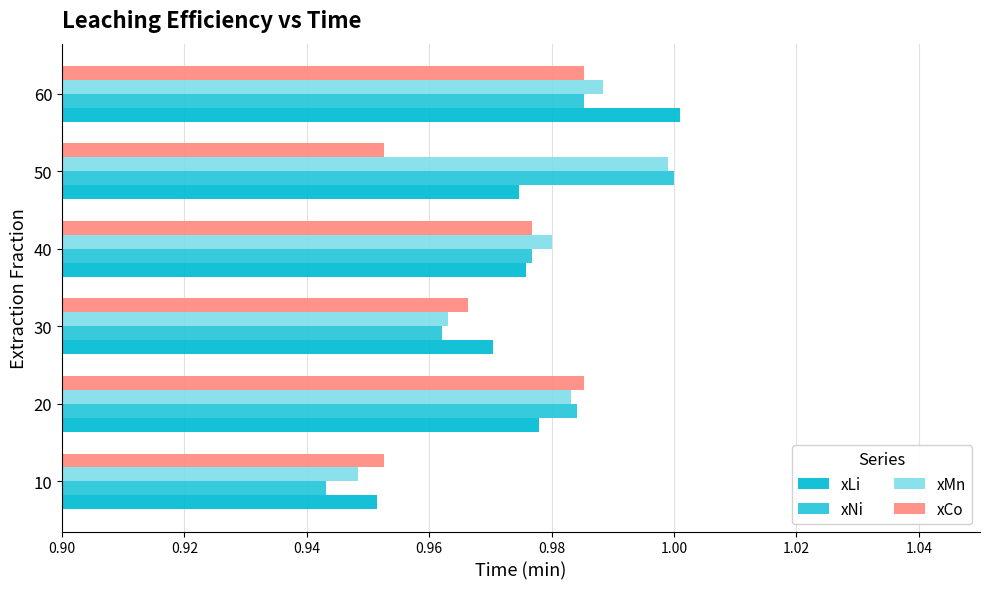

Reading left to right, transcribe all the data shown in this chart.

xLi: 1.0	1.0	1.0	1.0	1.0	1.0
xNi: 0.9	1.0	1.0	1.0	1.0	1.0
xMn: 0.9	1.0	1.0	1.0	1.0	1.0
xCo: 1.0	1.0	1.0	1.0	1.0	1.0